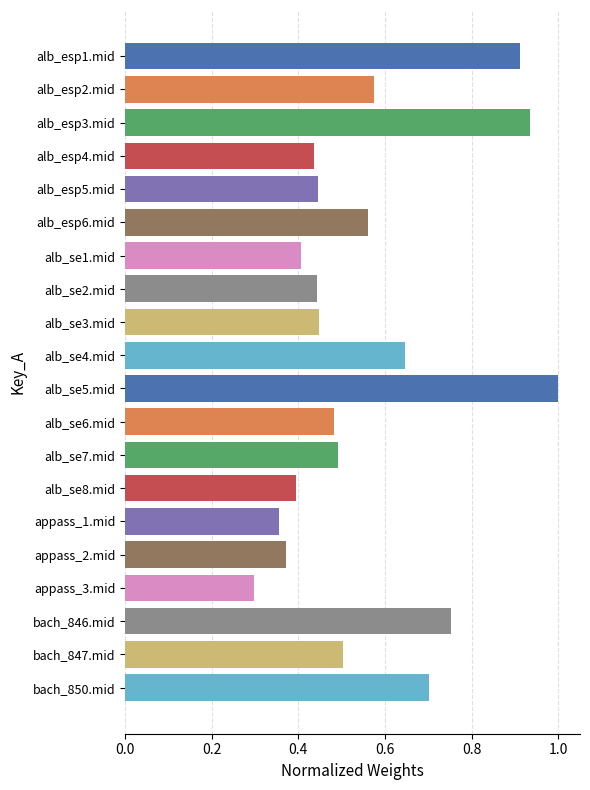

Which label corresponds to the smallest value in the chart?

appass_3.mid